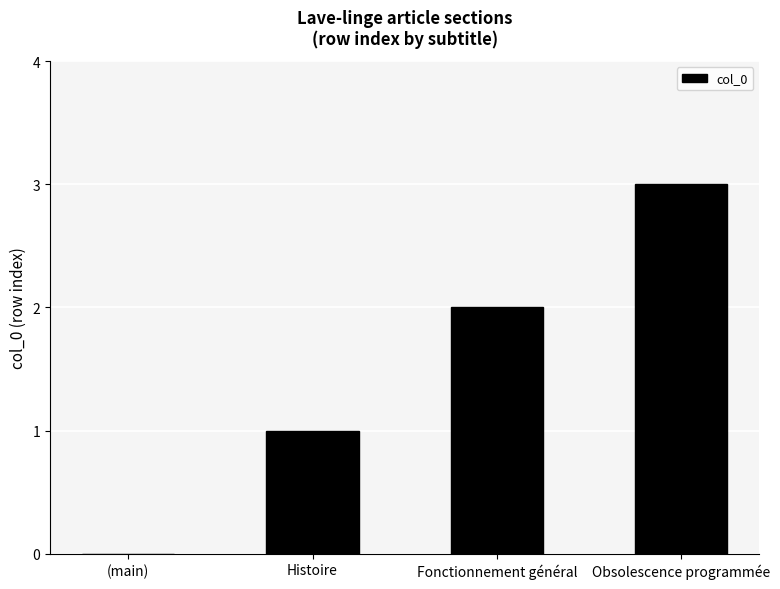

The value at Fonctionnement général is 1. True or false?

False